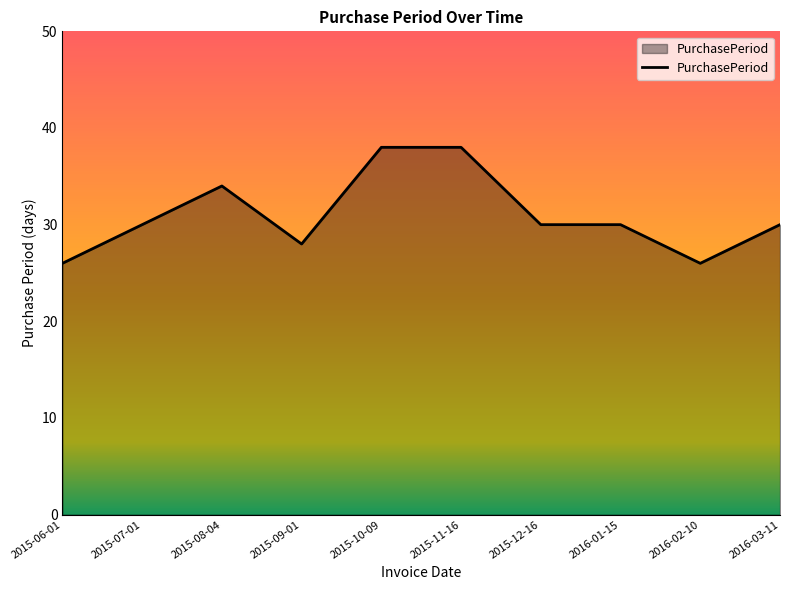

Count the values in the range 28 to 34.

6